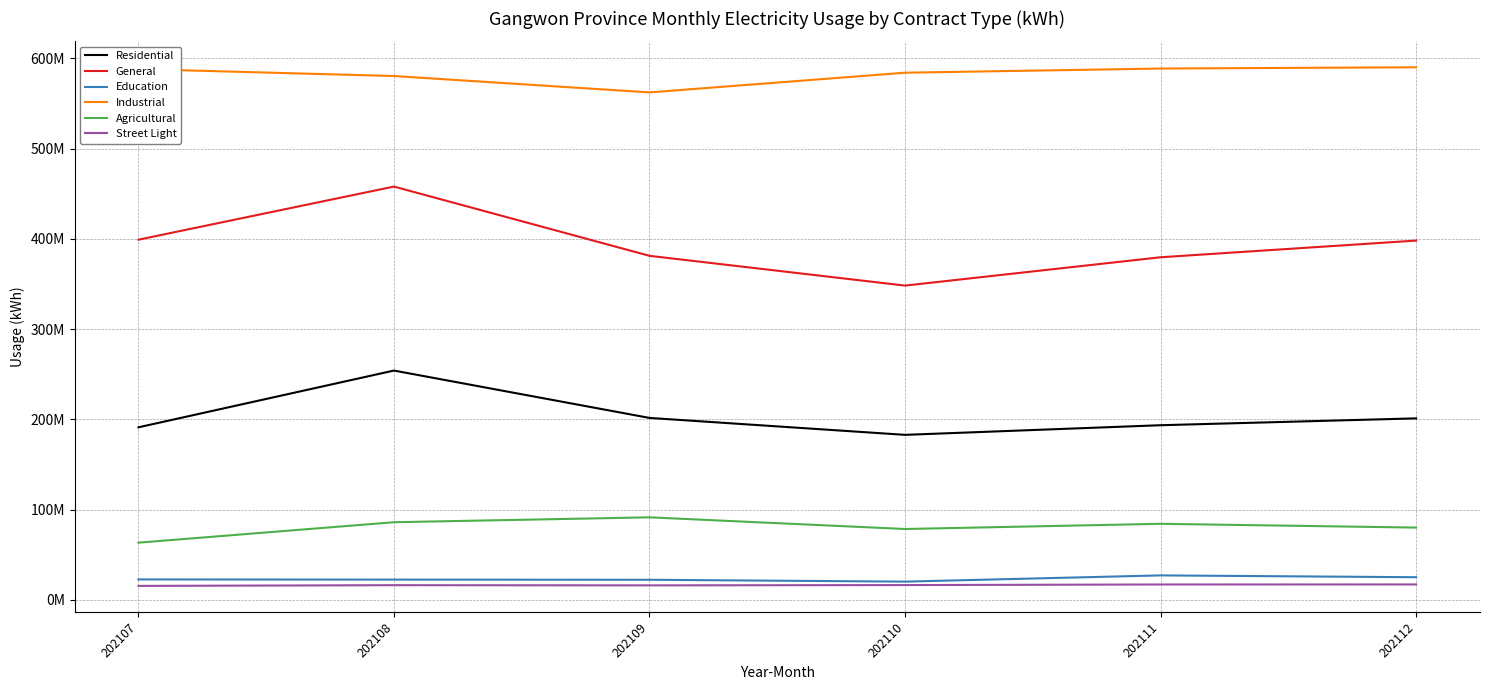

Which series has the largest range (max minus min)?

General